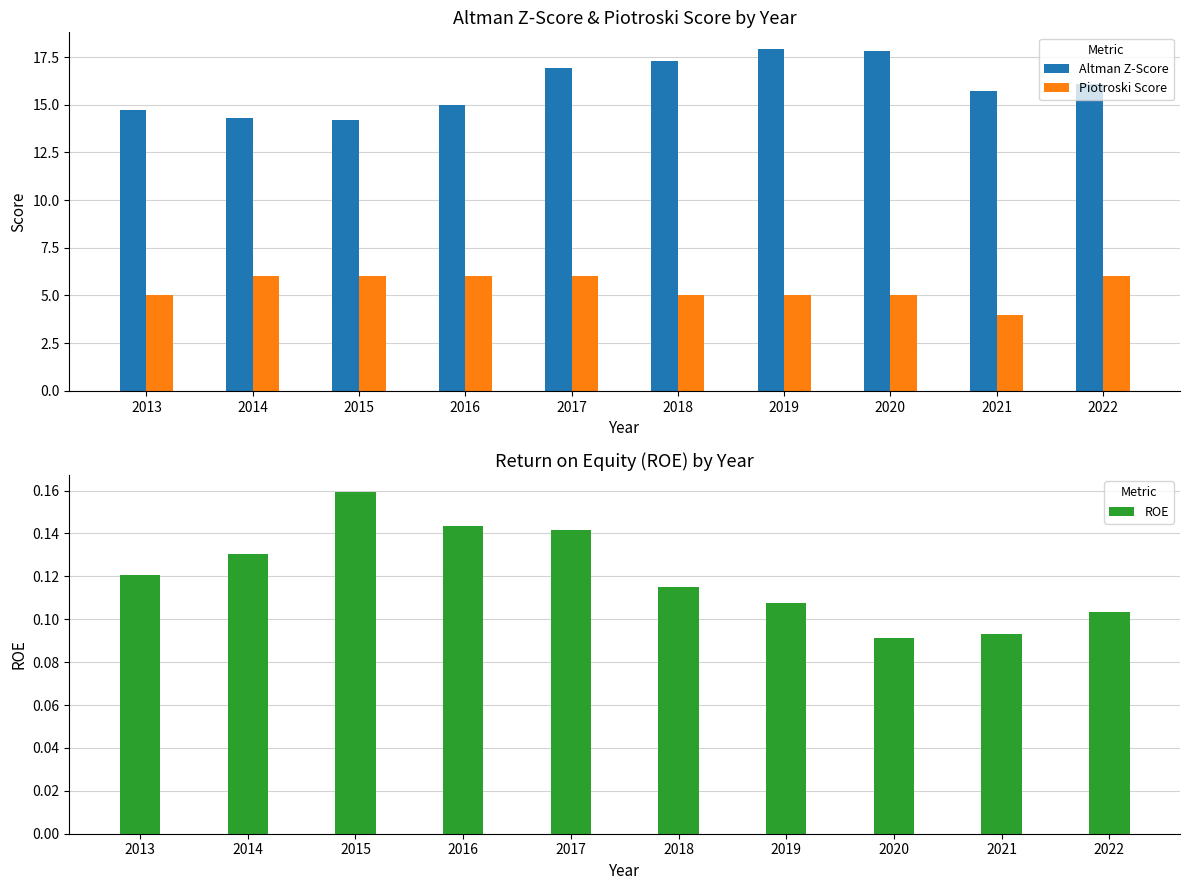

Which category has the highest value across all series?

2019